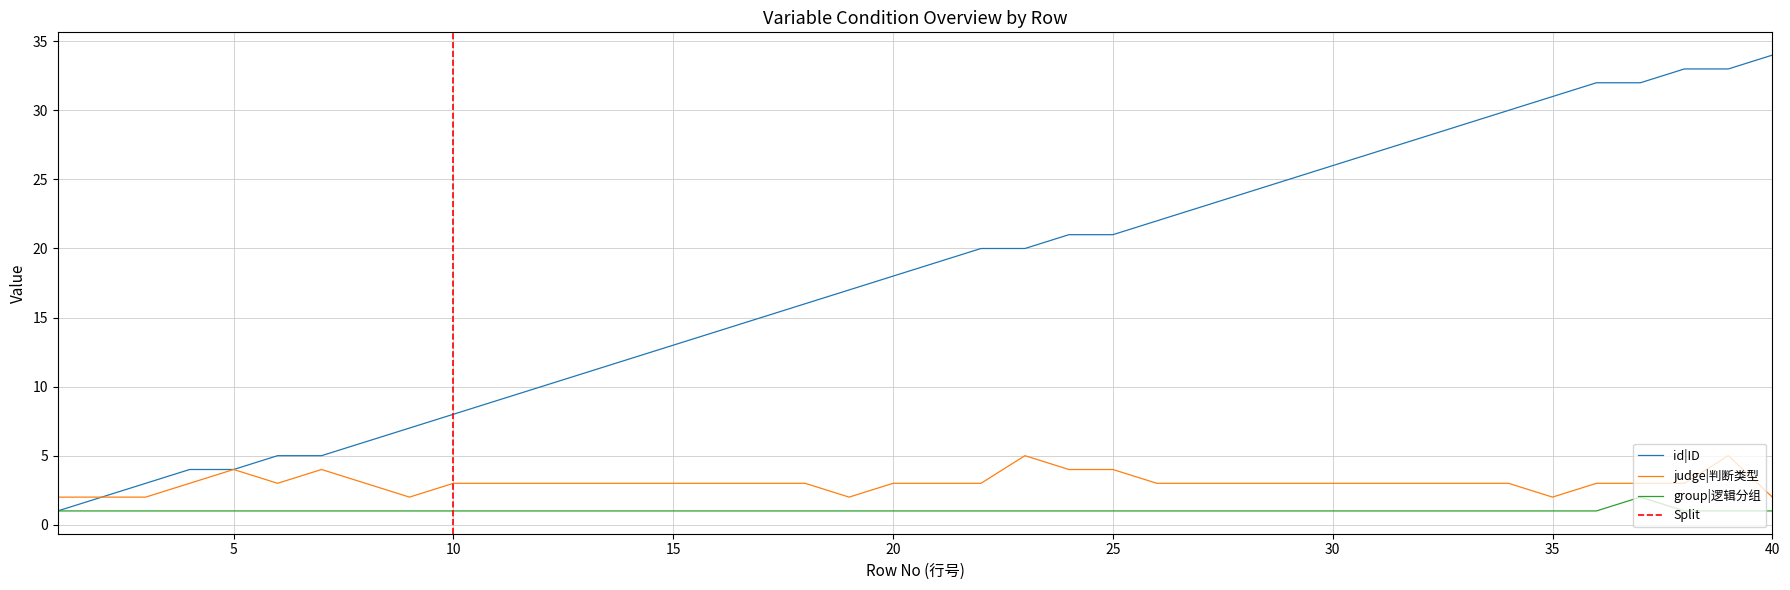

Rank the series by their maximum value, from highest to lowest.

id|ID, judge, group